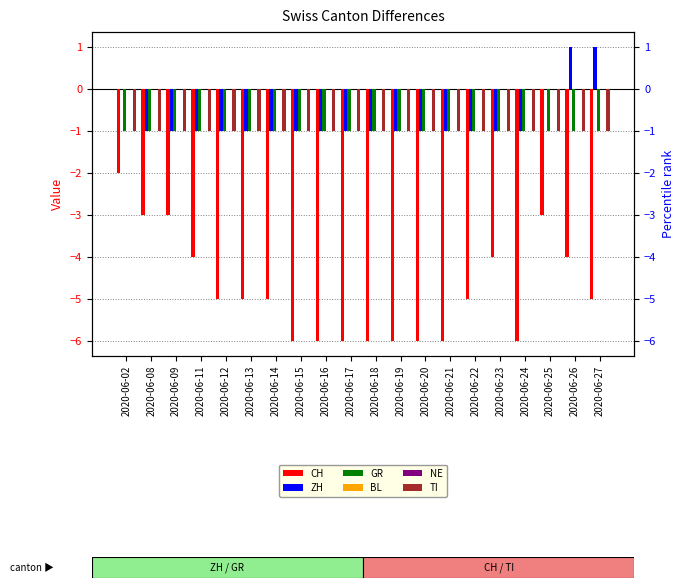

Reading left to right, transcribe all the data shown in this chart.

CH: 2020-06-02=-2	2020-06-08=-3	2020-06-09=-3	2020-06-11=-4	2020-06-12=-5	2020-06-13=-5	2020-06-14=-5	2020-06-15=-6	2020-06-16=-6	2020-06-17=-6	2020-06-18=-6	2020-06-19=-6	2020-06-20=-6	2020-06-21=-6	2020-06-22=-5	2020-06-23=-4	2020-06-24=-6	2020-06-25=-3	2020-06-26=-4	2020-06-27=-5
ZH: 2020-06-02=0	2020-06-08=-1	2020-06-09=-1	2020-06-11=-1	2020-06-12=-1	2020-06-13=-1	2020-06-14=-1	2020-06-15=-1	2020-06-16=-1	2020-06-17=-1	2020-06-18=-1	2020-06-19=-1	2020-06-20=-1	2020-06-21=-1	2020-06-22=-1	2020-06-23=-1	2020-06-24=-1	2020-06-25=0	2020-06-26=1	2020-06-27=1
GR: 2020-06-02=-1	2020-06-08=-1	2020-06-09=-1	2020-06-11=-1	2020-06-12=-1	2020-06-13=-1	2020-06-14=-1	2020-06-15=-1	2020-06-16=-1	2020-06-17=-1	2020-06-18=-1	2020-06-19=-1	2020-06-20=-1	2020-06-21=-1	2020-06-22=-1	2020-06-23=-1	2020-06-24=-1	2020-06-25=-1	2020-06-26=-1	2020-06-27=-1
BL: 2020-06-02=0	2020-06-08=0	2020-06-09=0	2020-06-11=0	2020-06-12=0	2020-06-13=0	2020-06-14=0	2020-06-15=0	2020-06-16=0	2020-06-17=0	2020-06-18=0	2020-06-19=0	2020-06-20=0	2020-06-21=0	2020-06-22=0	2020-06-23=0	2020-06-24=0	2020-06-25=0	2020-06-26=0	2020-06-27=0
NE: 2020-06-02=0	2020-06-08=0	2020-06-09=0	2020-06-11=0	2020-06-12=0	2020-06-13=0	2020-06-14=0	2020-06-15=0	2020-06-16=0	2020-06-17=0	2020-06-18=0	2020-06-19=0	2020-06-20=0	2020-06-21=0	2020-06-22=0	2020-06-23=0	2020-06-24=0	2020-06-25=0	2020-06-26=0	2020-06-27=0
TI: 2020-06-02=-1	2020-06-08=-1	2020-06-09=-1	2020-06-11=-1	2020-06-12=-1	2020-06-13=-1	2020-06-14=-1	2020-06-15=-1	2020-06-16=-1	2020-06-17=-1	2020-06-18=-1	2020-06-19=-1	2020-06-20=-1	2020-06-21=-1	2020-06-22=-1	2020-06-23=-1	2020-06-24=-1	2020-06-25=-1	2020-06-26=-1	2020-06-27=-1